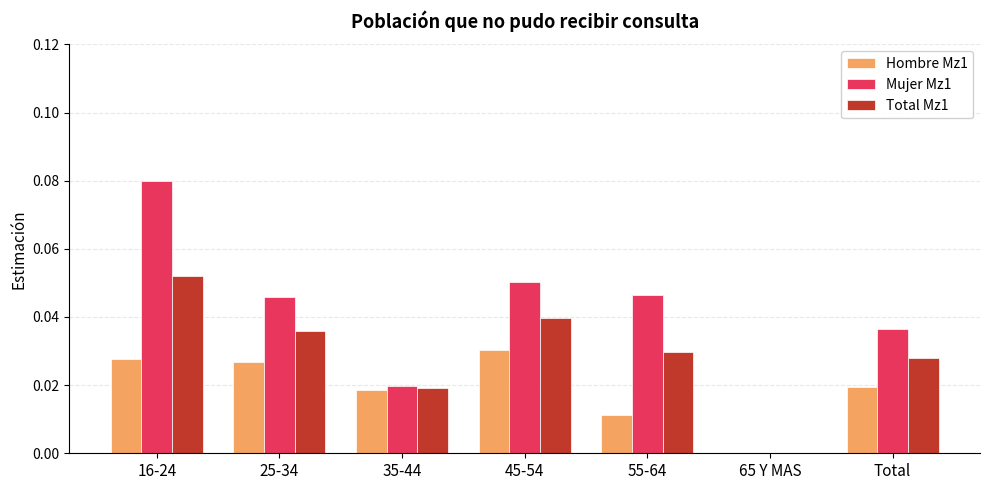

How many groups of bars are there?

7